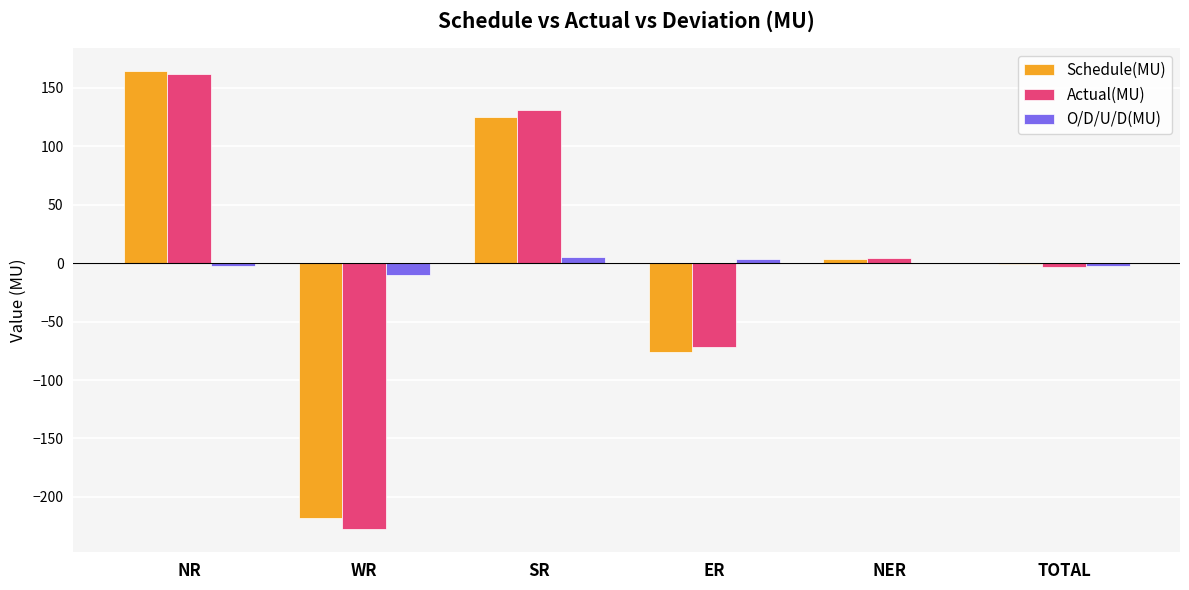

How many groups of bars are there?

6